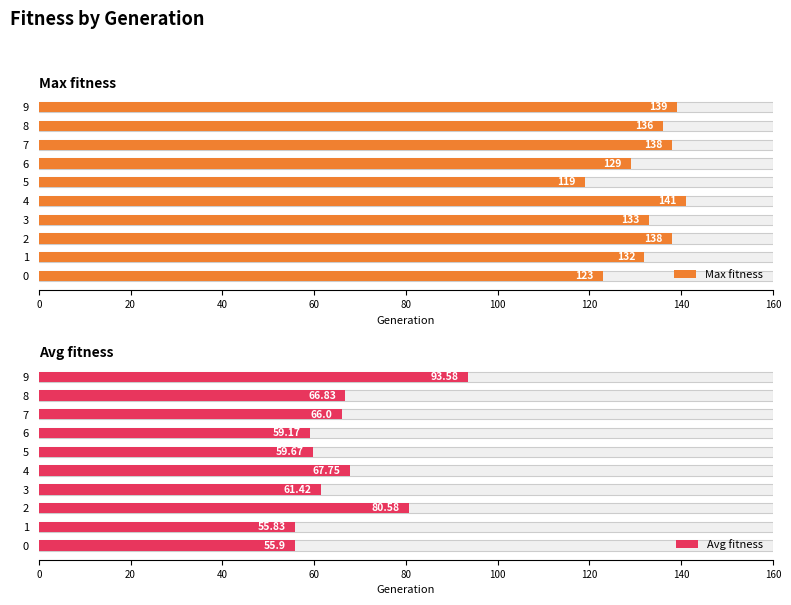

Are the bars grouped side by side (vs. stacked)?

Yes